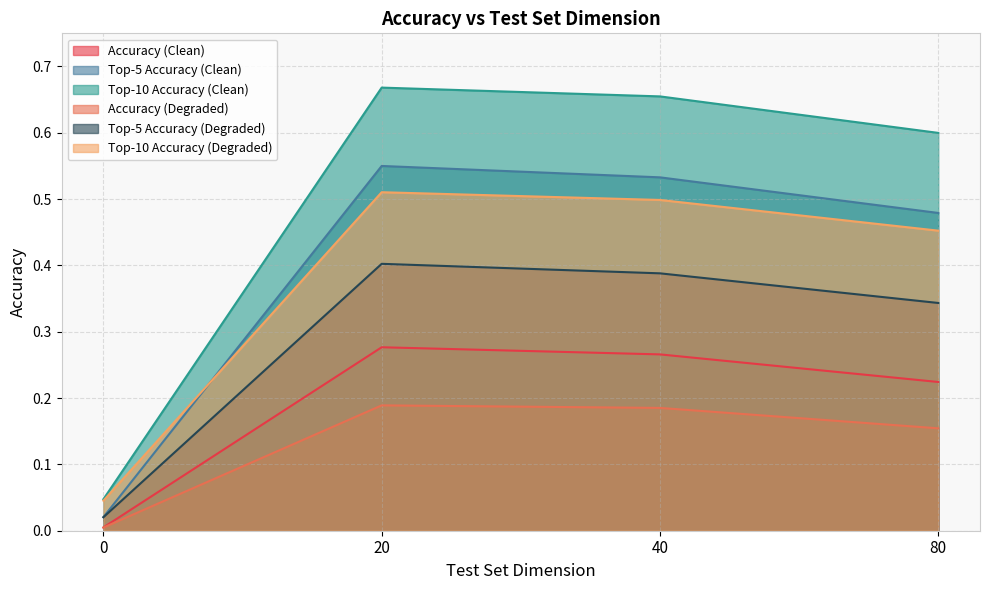

Which series has the largest total across all categories?

Top-10 Accuracy (Clean)